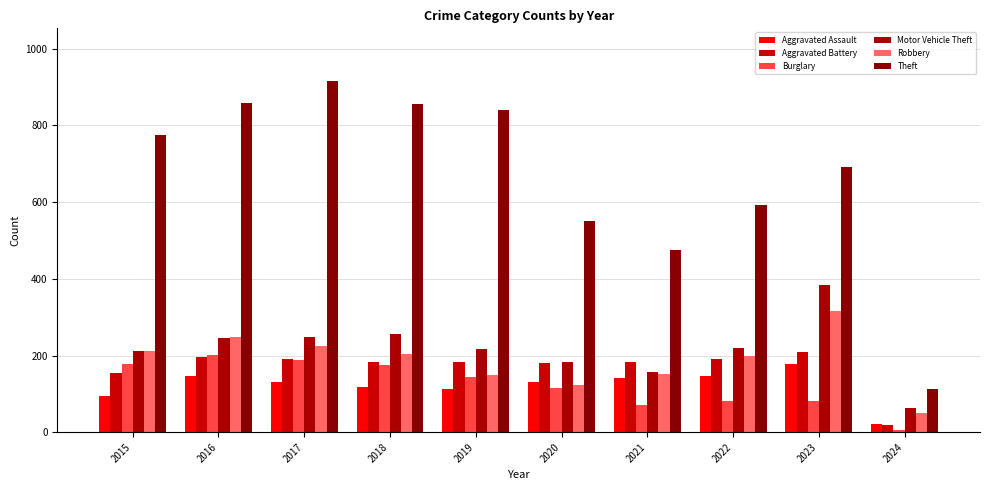

Is the value of Motor Vehicle Theft at 2020 greater than the value of Burglary at 2021?

Yes